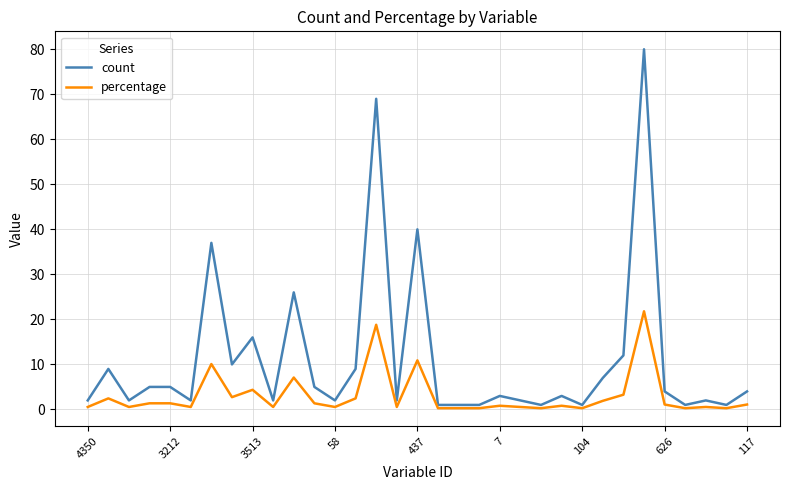

Which series has the largest total across all categories?

count